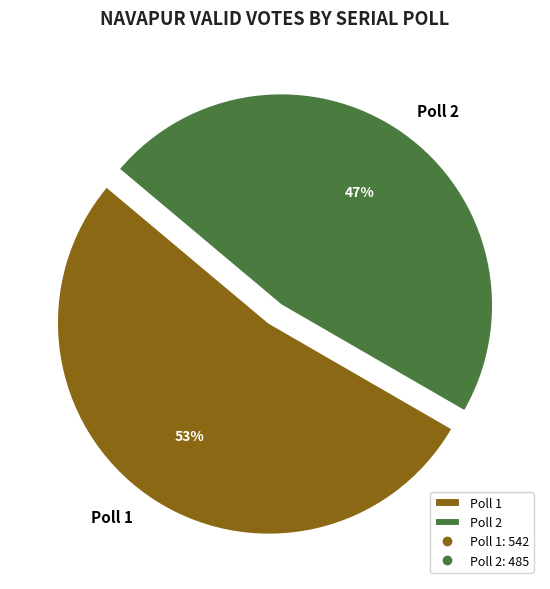

How many slices are in this pie chart?

2